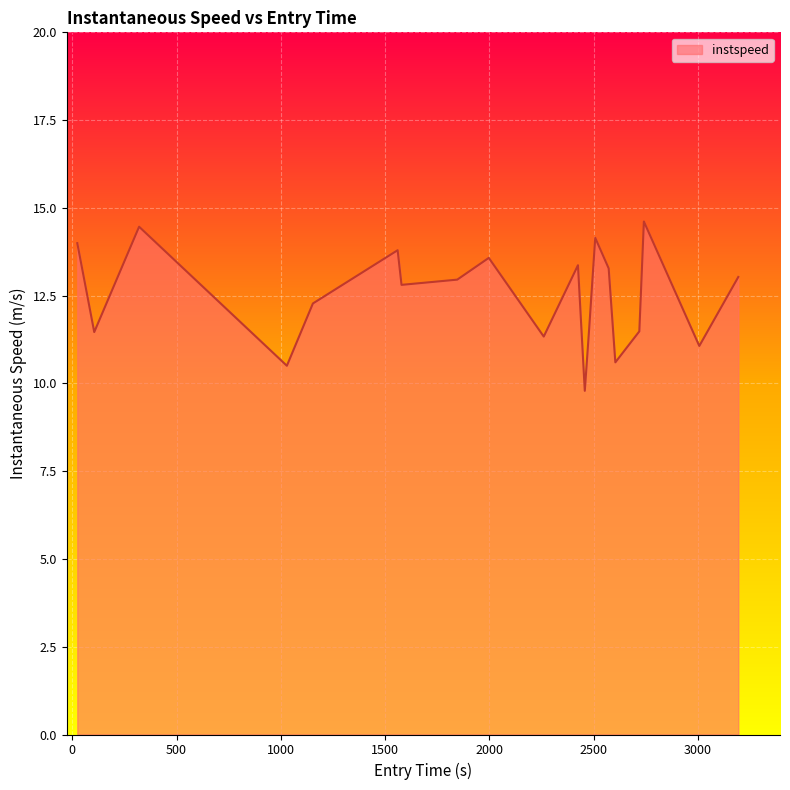

What is the difference between the maximum and minimum values?

4.8